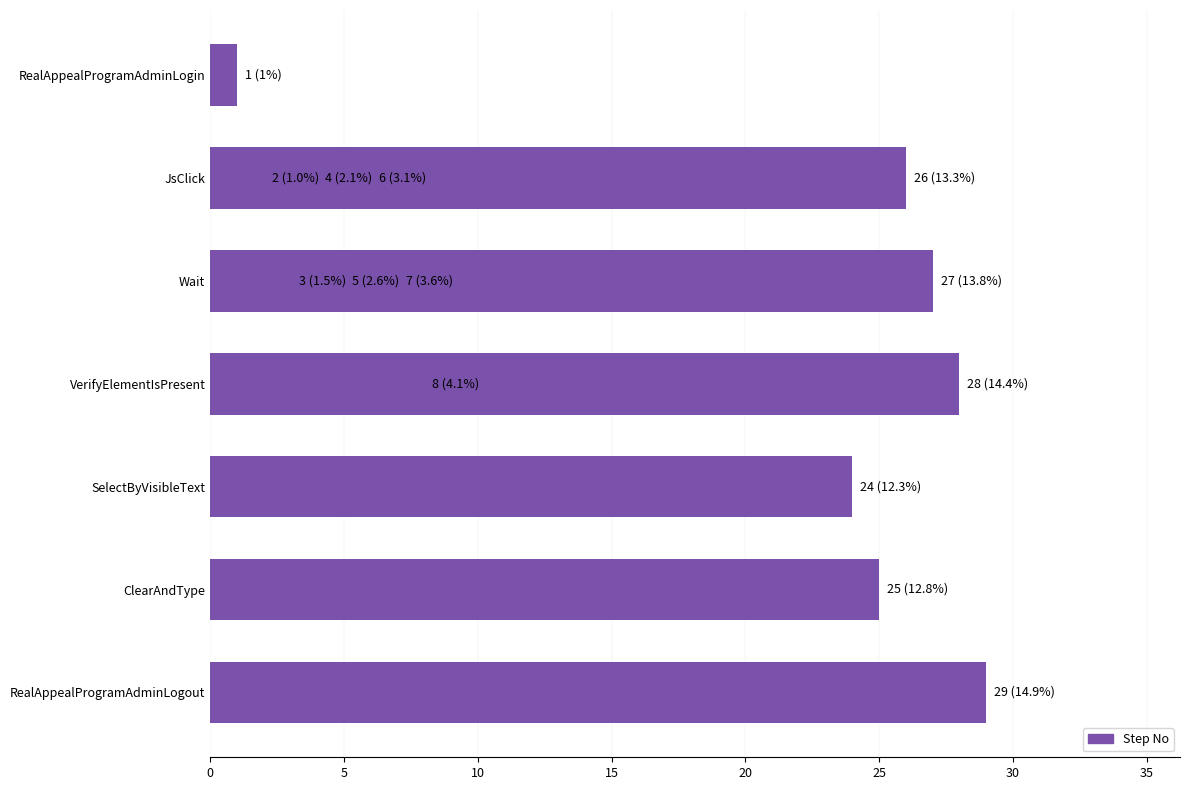

What is the change in value from 15 to 20?

+1